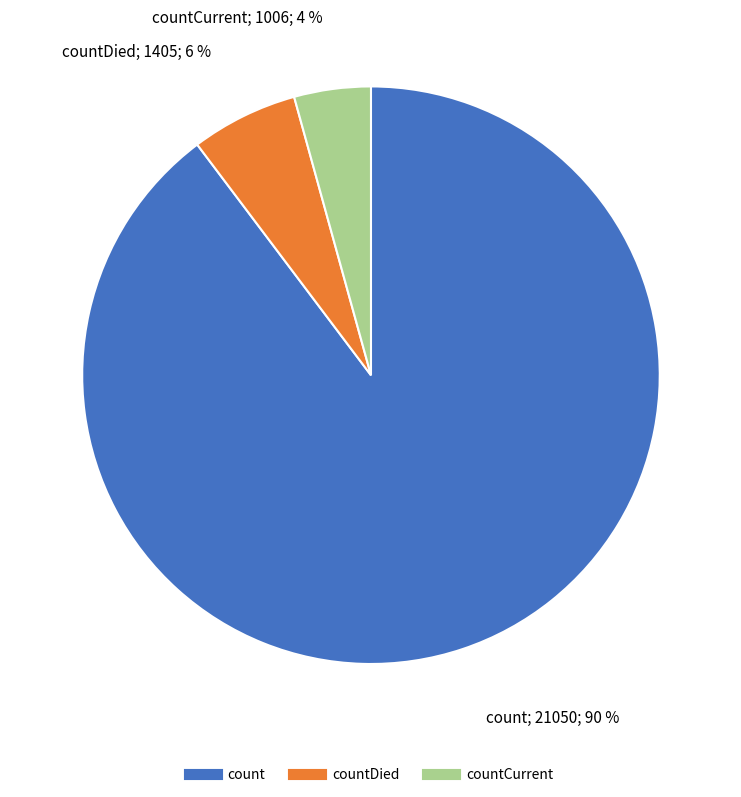

Does any single category account for the majority?

Yes